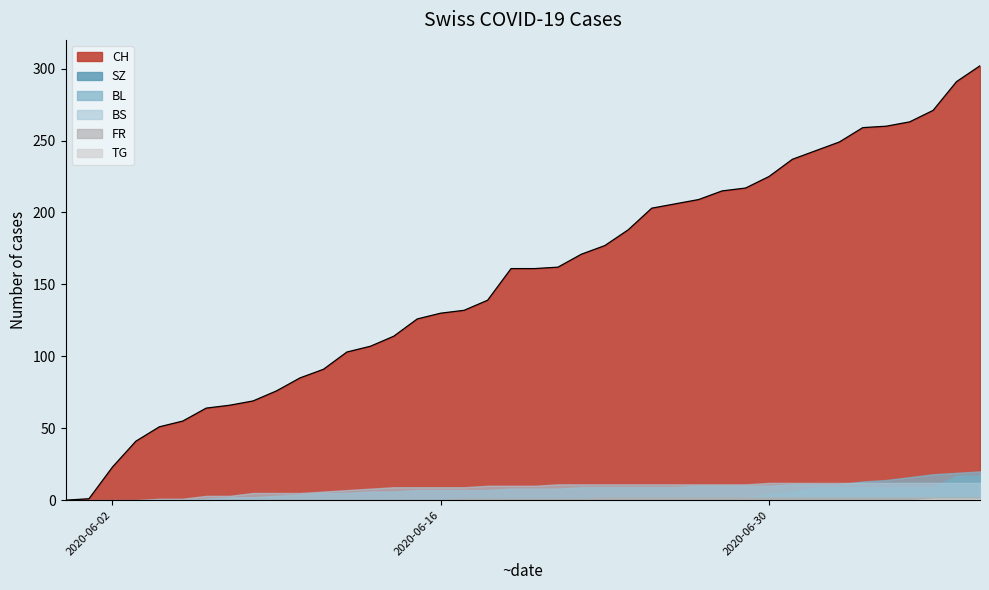

At which label does CH first exceed 161?

21